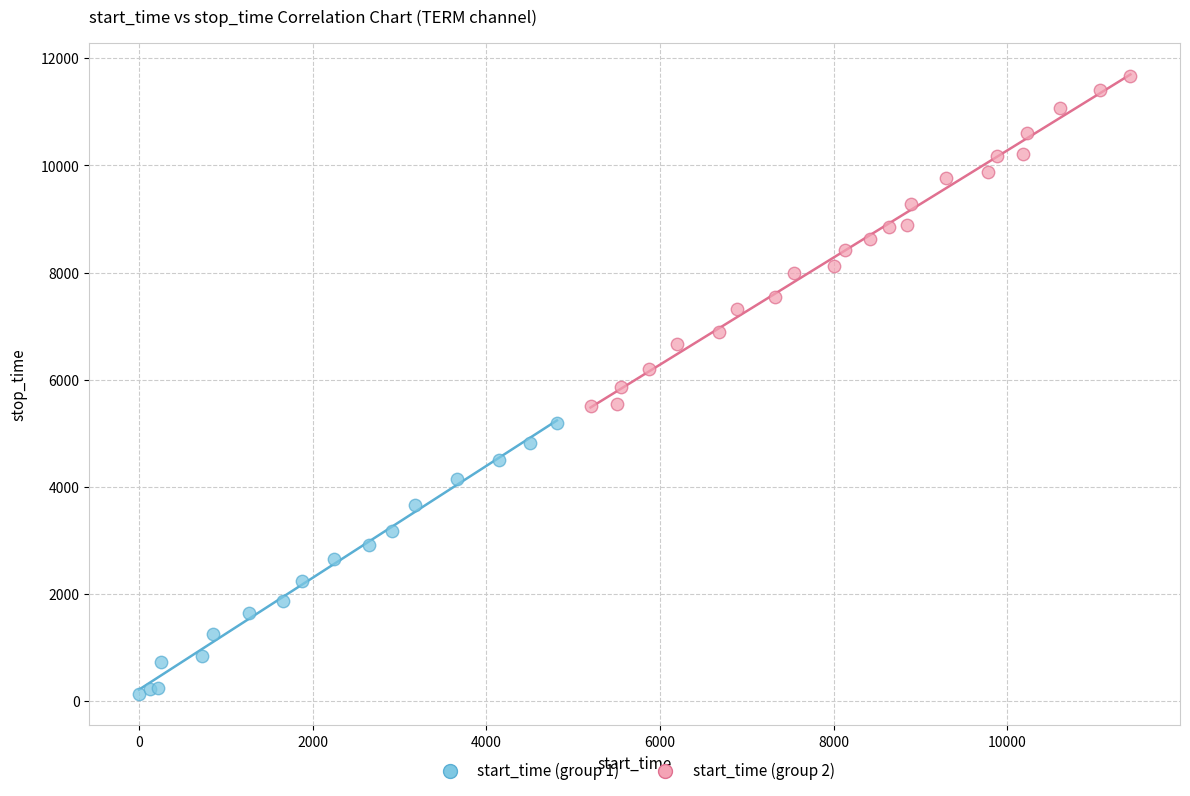

What are all the series names shown in the legend?

start_time (group 1), start_time (group 2)